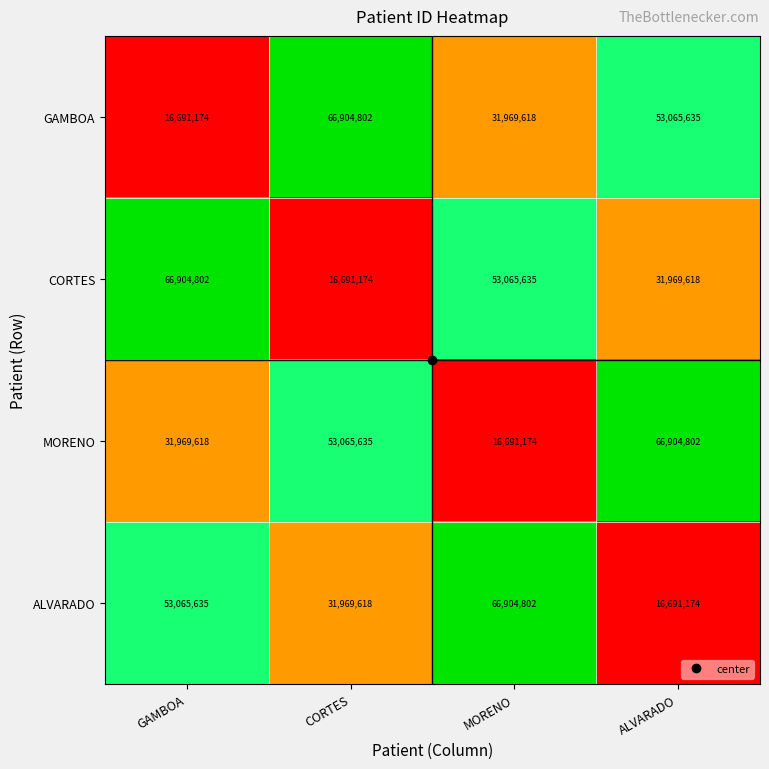

What is the difference between the second highest and minimum values in the GAMBOA series?

36374461